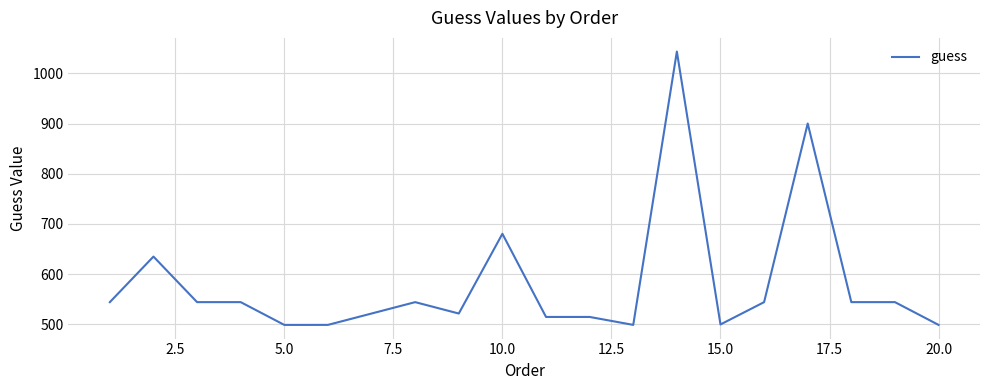

What is the smallest value displayed?

499.0